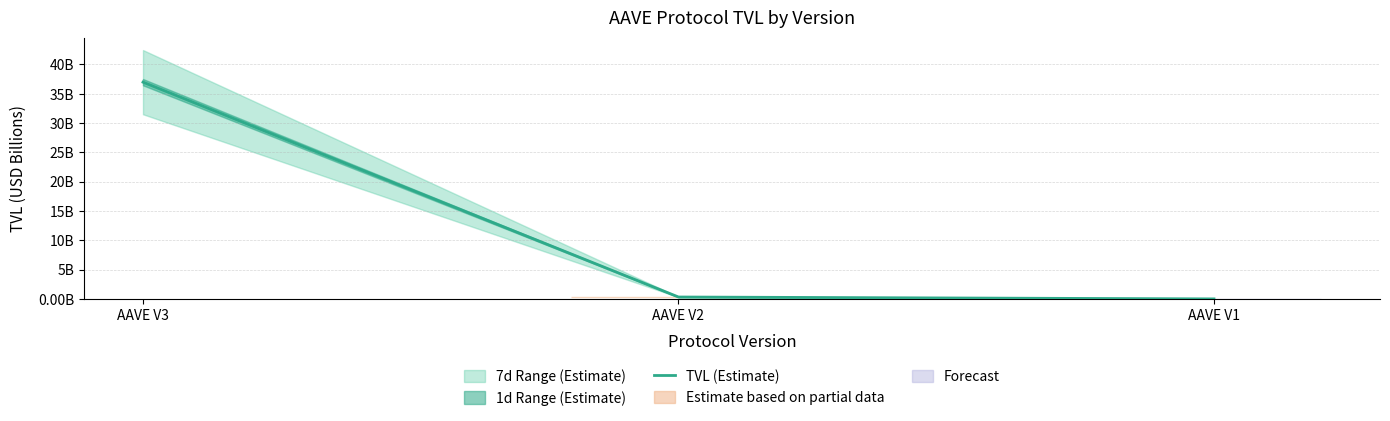

What is the change in value from AAVE V3 to AAVE V2?

-36.6